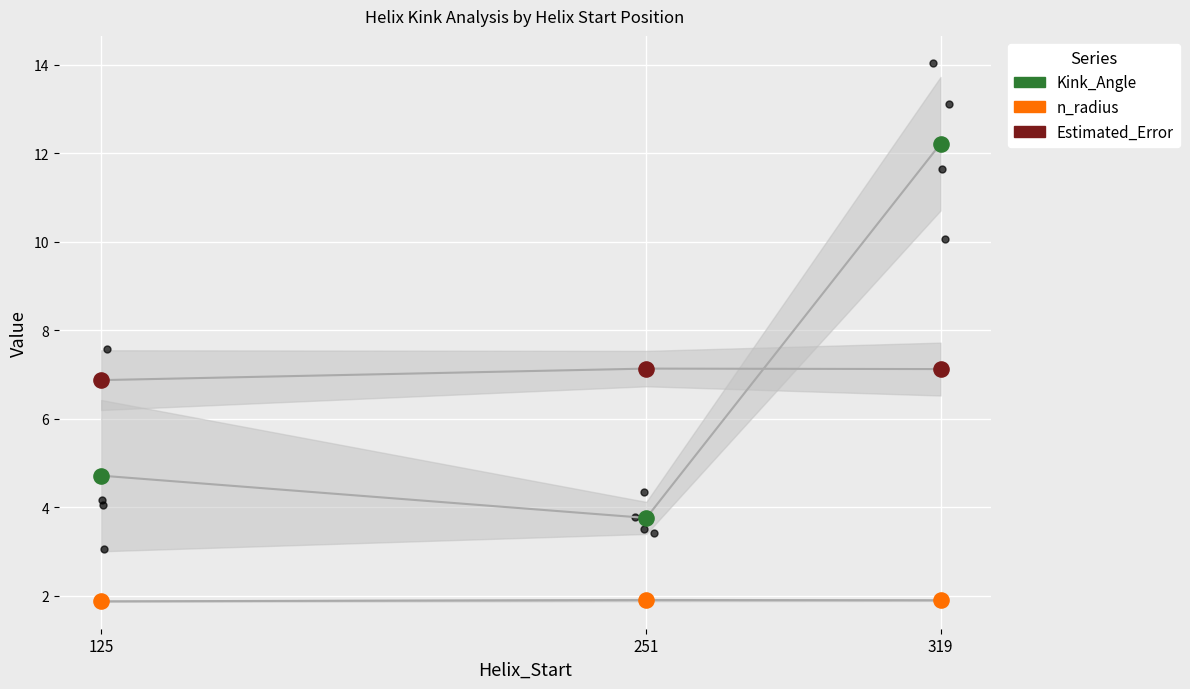

What is the total value across all series at 319?

21.2